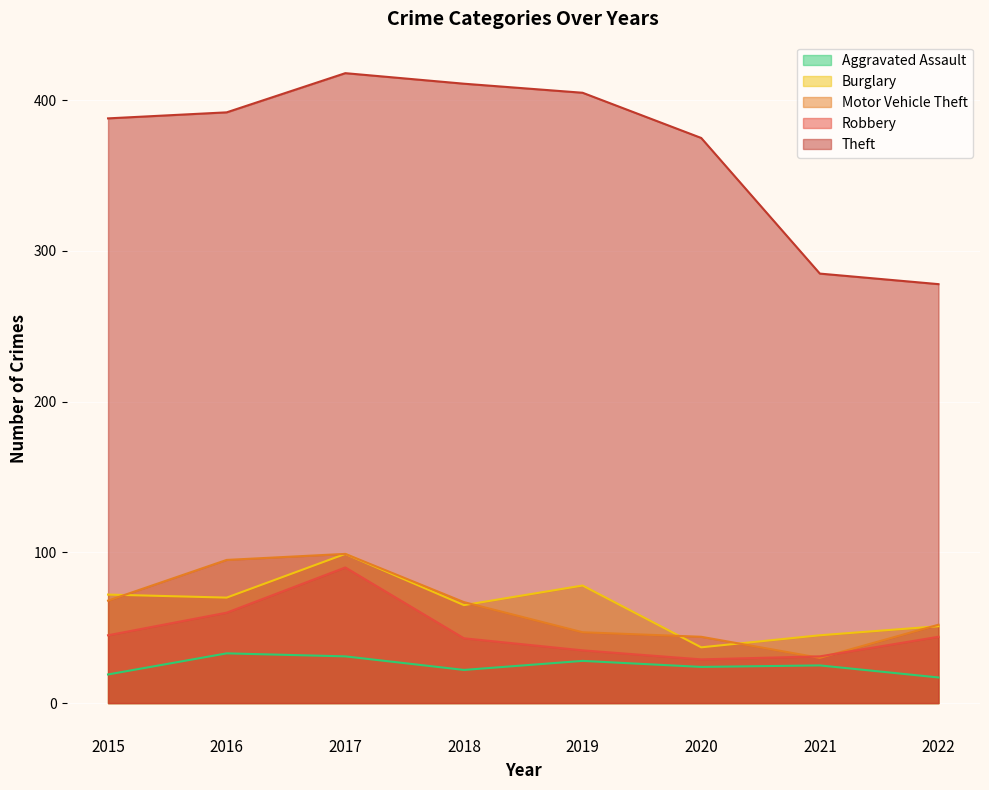

What is the difference between the maximum and minimum values in the Motor Vehicle Theft series?

69